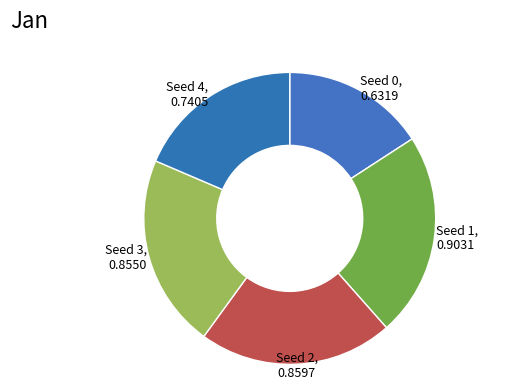

Do Seed 0 and Seed 3 together represent more than half of the pie?

No